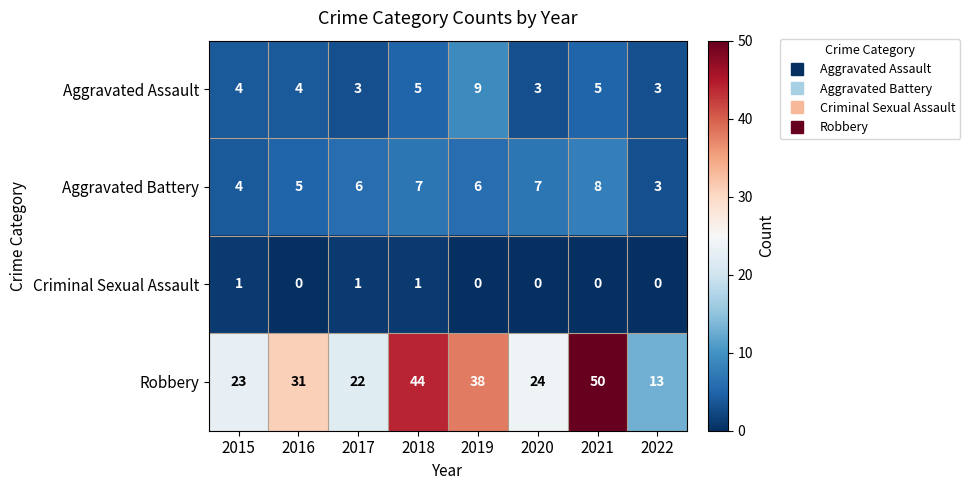

At which category does the chart reach its peak across all series?

2021